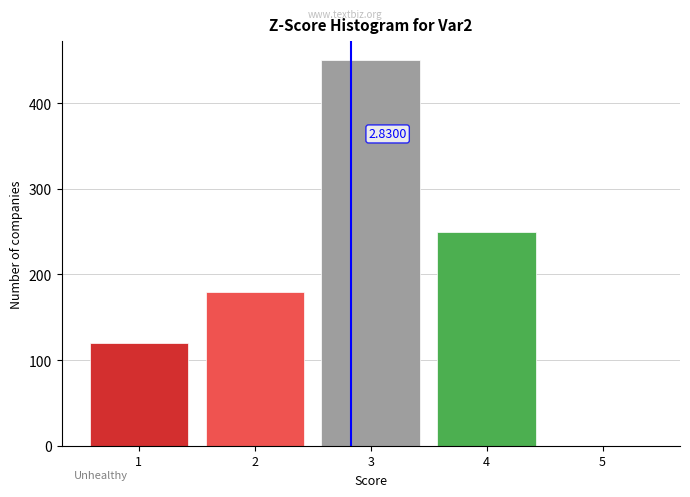

Which range on the x-axis has the tallest bar?

2.5 to 3.5